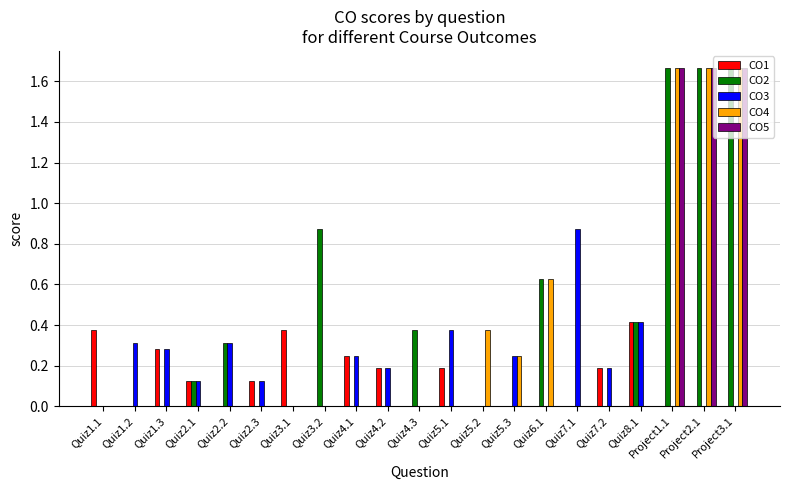

How many data points does each series have?

21